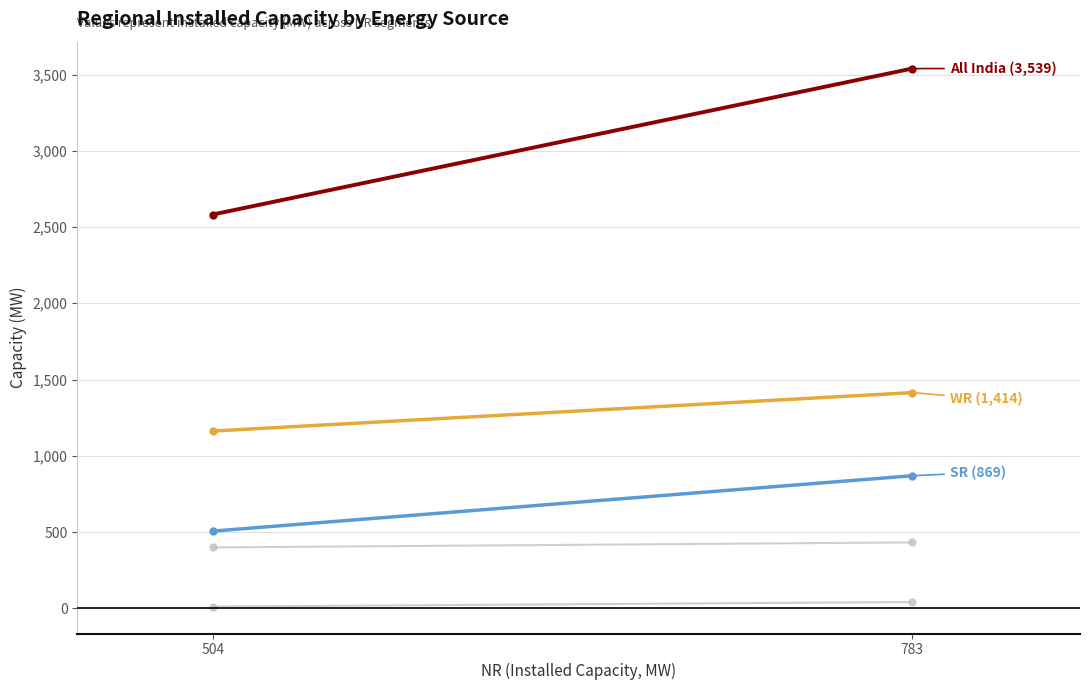

How many series are shown in this chart?

5